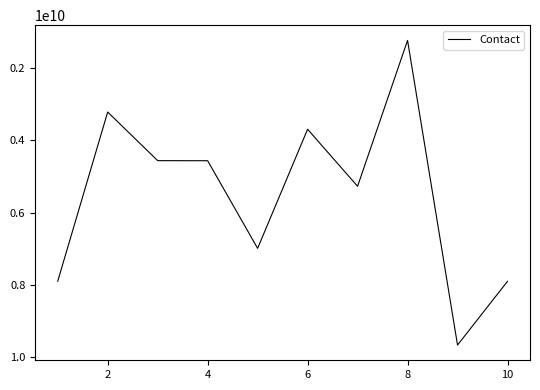

What is the difference between the maximum and minimum values?

8422142490